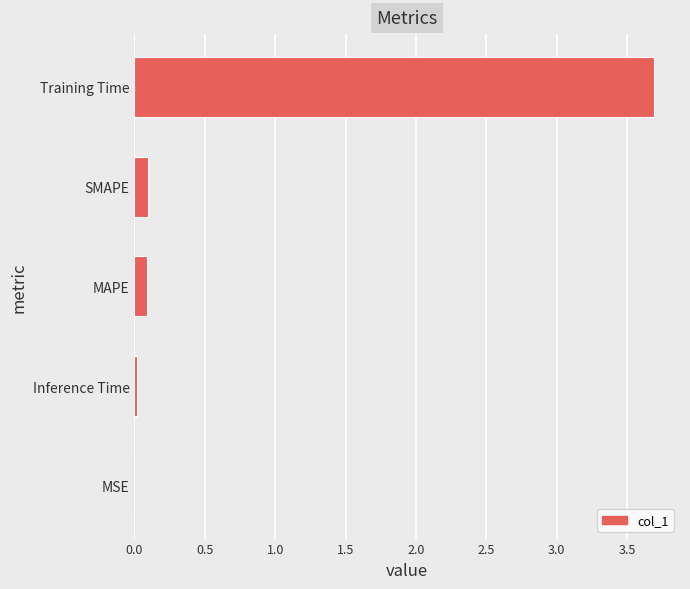

What is the sum of the values at SMAPE and Training Time?

3.8